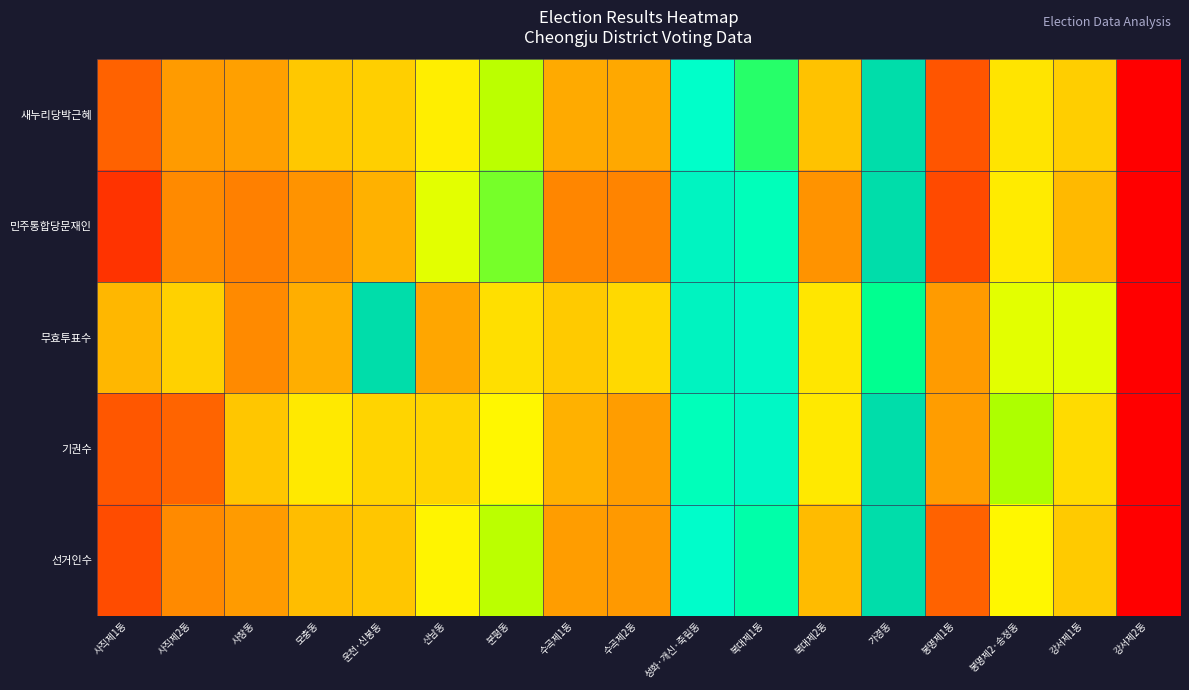

Which has a higher value, 운천·신봉동 or 가경동?

가경동